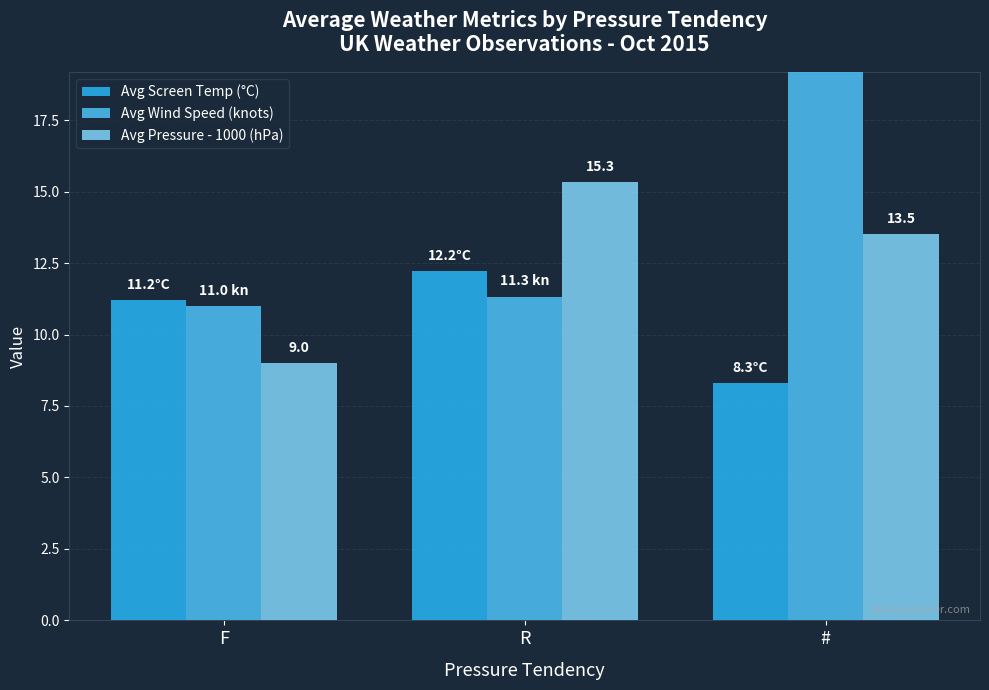

What are all the series names shown in the legend?

Avg Screen Temp (°C), Avg Wind Speed (knots), Avg Pressure - 1000 (hPa)